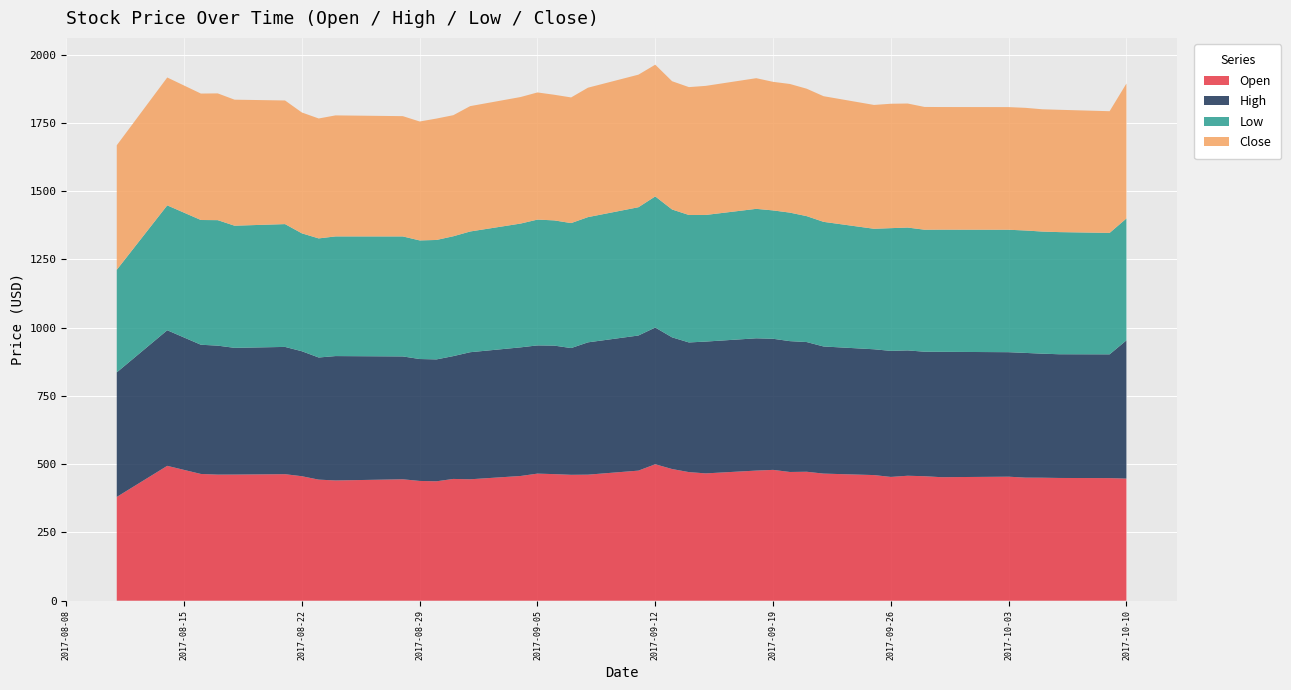

Reading left to right, what are all the values shown in this chart?

Open: 380.1	494.0	464.3	461.9	462.1	463.5	456.0	443.5	440.5	444.8	438.7	437.4	446.1	444.8	456.9	465.5	463.7	461.2	461.7	476.5	499.8	482.3	471.1	466.4	476.6	479.2	471.6	472.4	465.6	460.2	453.4	457.7	456.0	452.5	454.3	450.8	450.6	449.6	449.1	447.3
High: 456.1	496.6	473.3	472.4	464.1	466.1	457.7	447.3	455.6	450.0	446.5	446.4	449.9	465.4	471.1	469.6	470.7	464.2	484.6	494.8	500.8	482.3	474.9	482.8	484.5	480.2	479.2	475.0	465.6	460.8	461.6	459.1	456.0	459.1	456.0	456.8	454.3	453.1	453.3	506.3
Low: 375.7	457.4	456.9	459.6	447.4	449.8	431.8	436.2	438.3	439.5	434.4	437.4	438.9	442.2	453.4	460.8	458.6	457.7	458.6	469.8	480.2	468.3	466.9	463.8	474.1	470.1	470.7	461.2	456.5	441.3	449.5	450.0	446.9	447.5	448.4	448.4	447.2	447.4	444.8	446.5
Close: 456.1	468.4	463.1	464.3	461.6	452.8	442.6	439.2	443.2	440.6	435.5	444.6	443.4	459.1	463.4	465.7	460.1	460.2	474.1	485.6	482.4	469.8	468.3	472.8	478.6	470.9	471.2	466.7	460.2	453.6	455.6	454.3	449.6	449.1	449.2	449.2	447.9	448.0	445.7	494.2